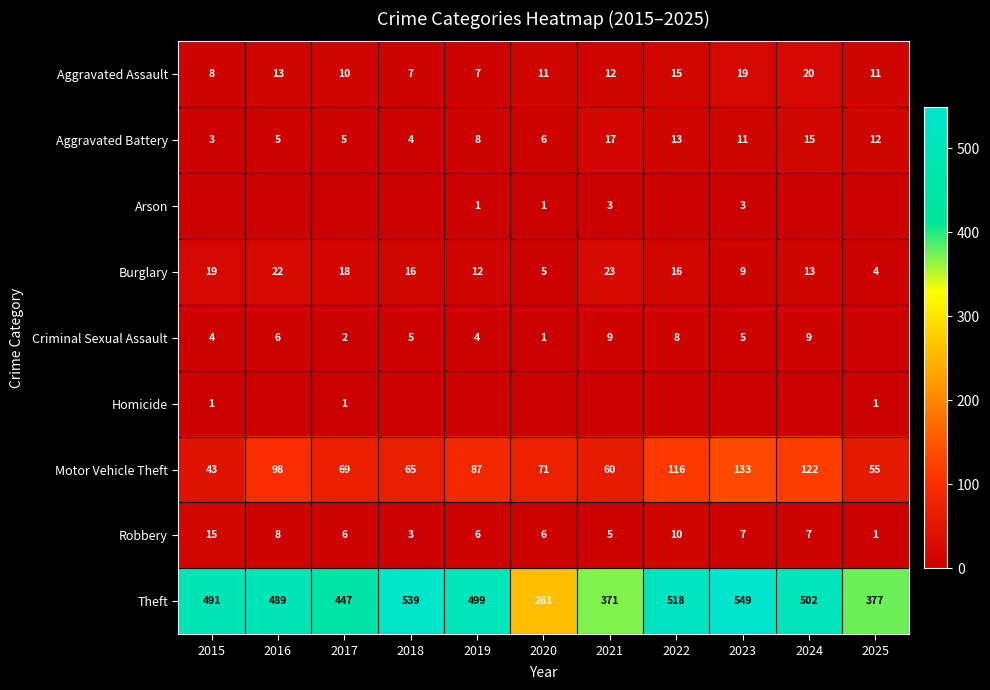

Between 2016 and 2022, which is larger?

2022